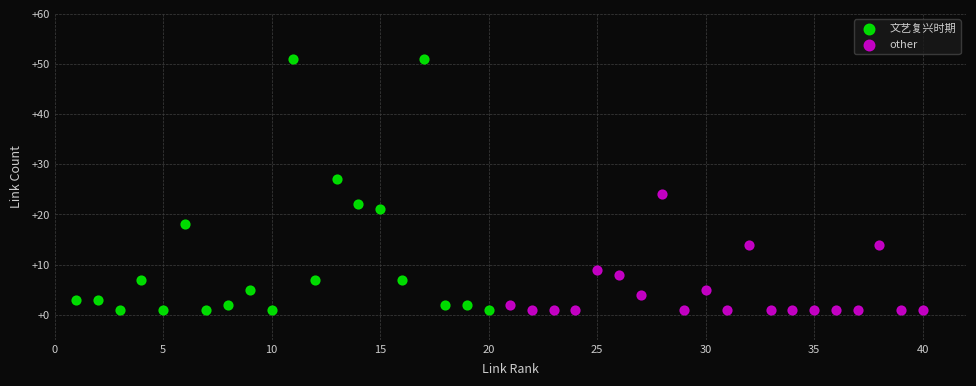

Which series has the largest Y range (max minus min)?

文艺复兴时期